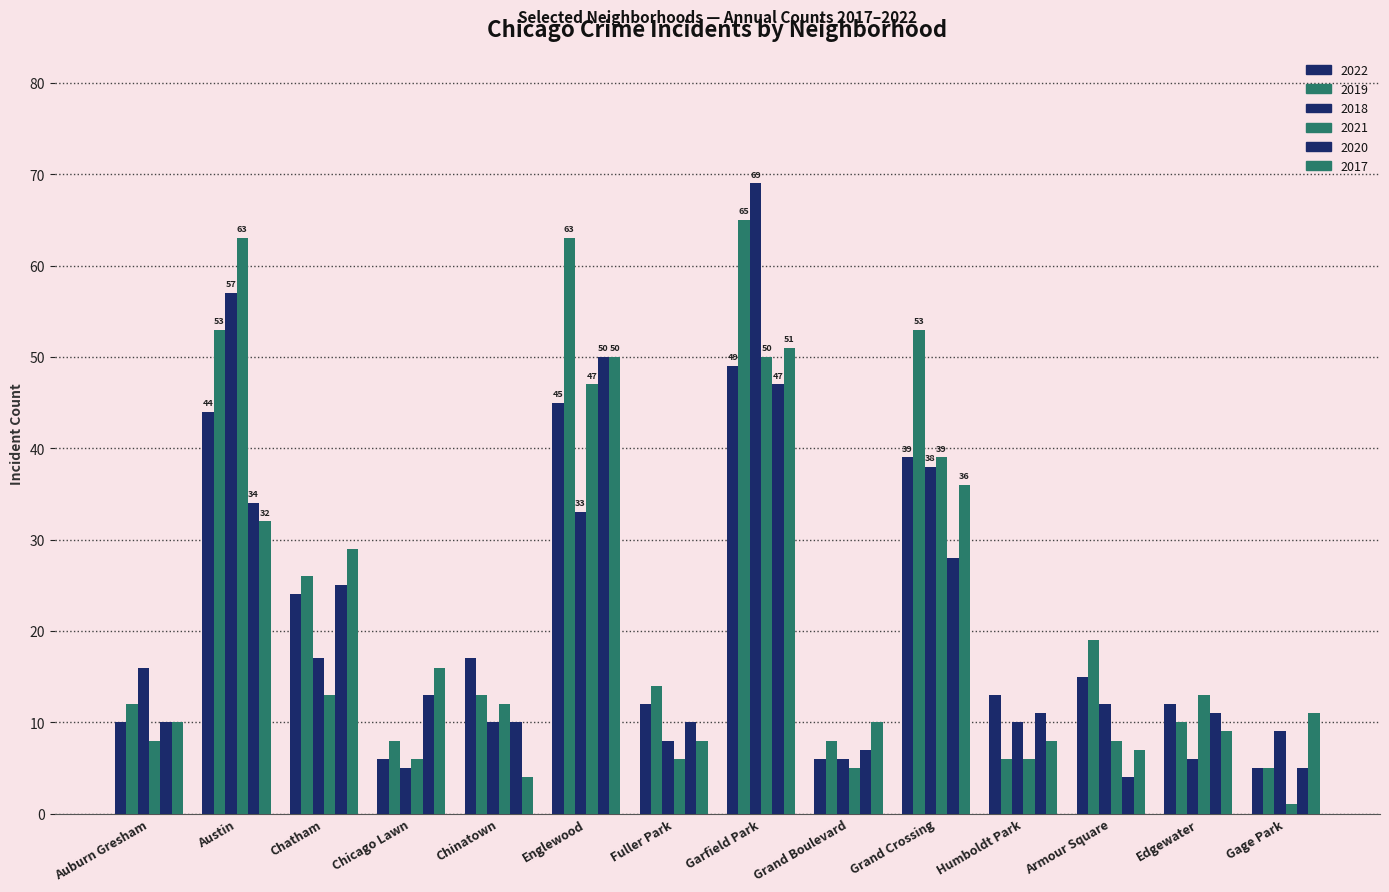

How many values in the 2022 series are below 15?

7